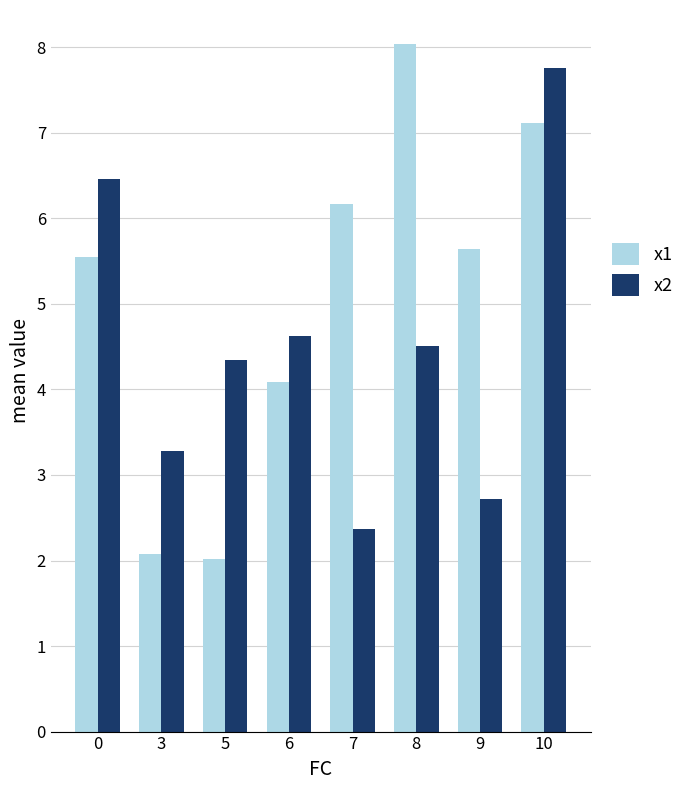

Which series has the widest spread of values?

x1